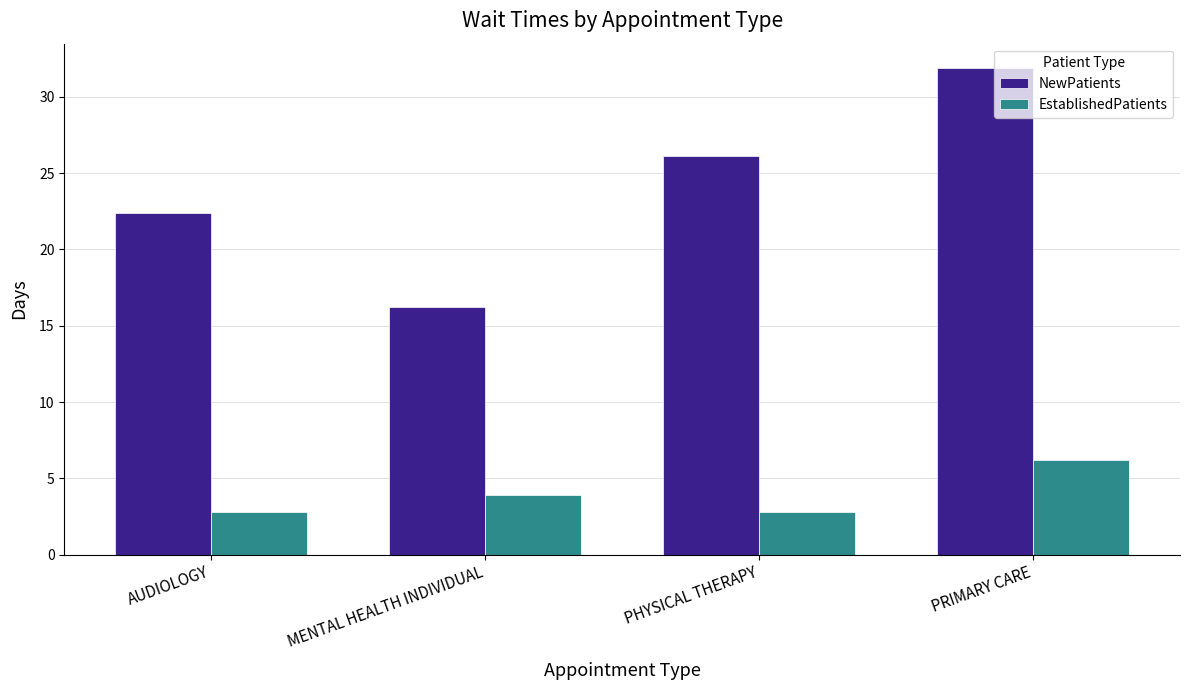

Between AUDIOLOGY and PRIMARY CARE, which series saw the biggest shift?

NewPatients